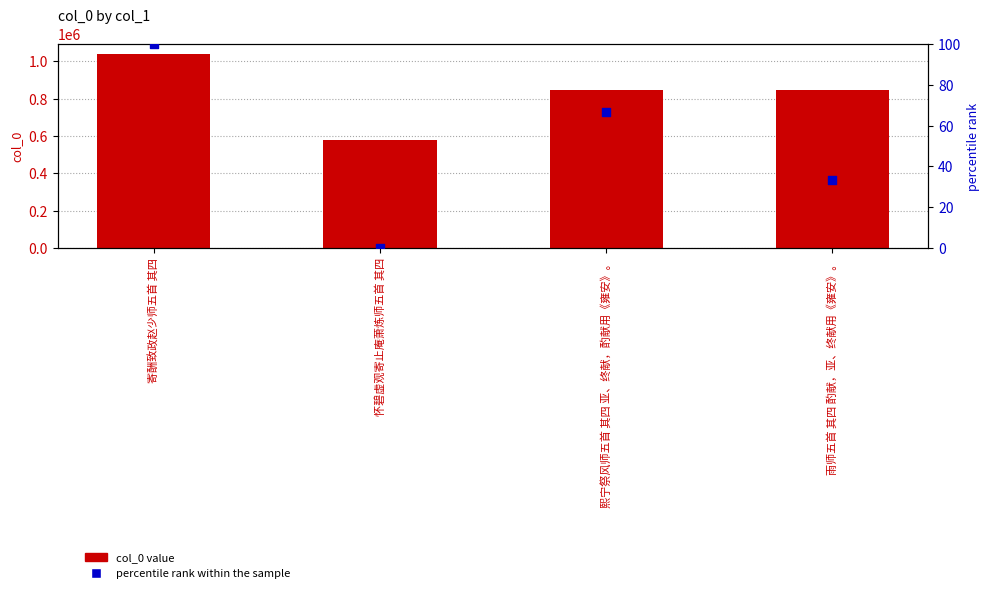

Which series has the largest total across all categories?

col_0 value